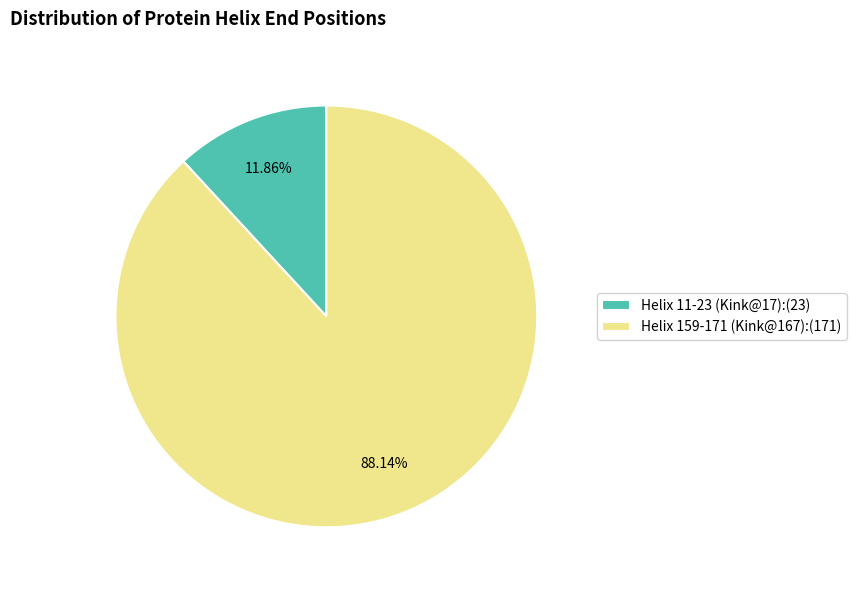

Which has a higher value, Helix 11-23 (Kink@17) or Helix 159-171 (Kink@167)?

Helix 159-171 (Kink@167)